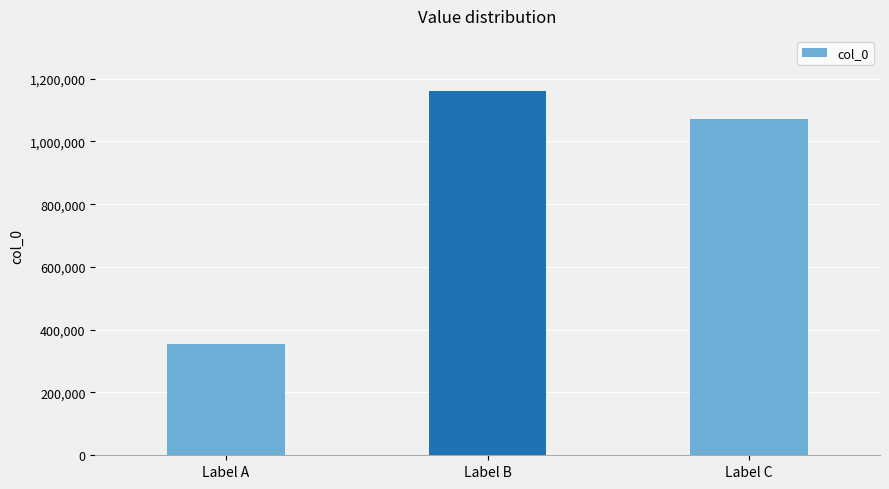

The chart shows a value of 132999 at Label A. True or false?

False